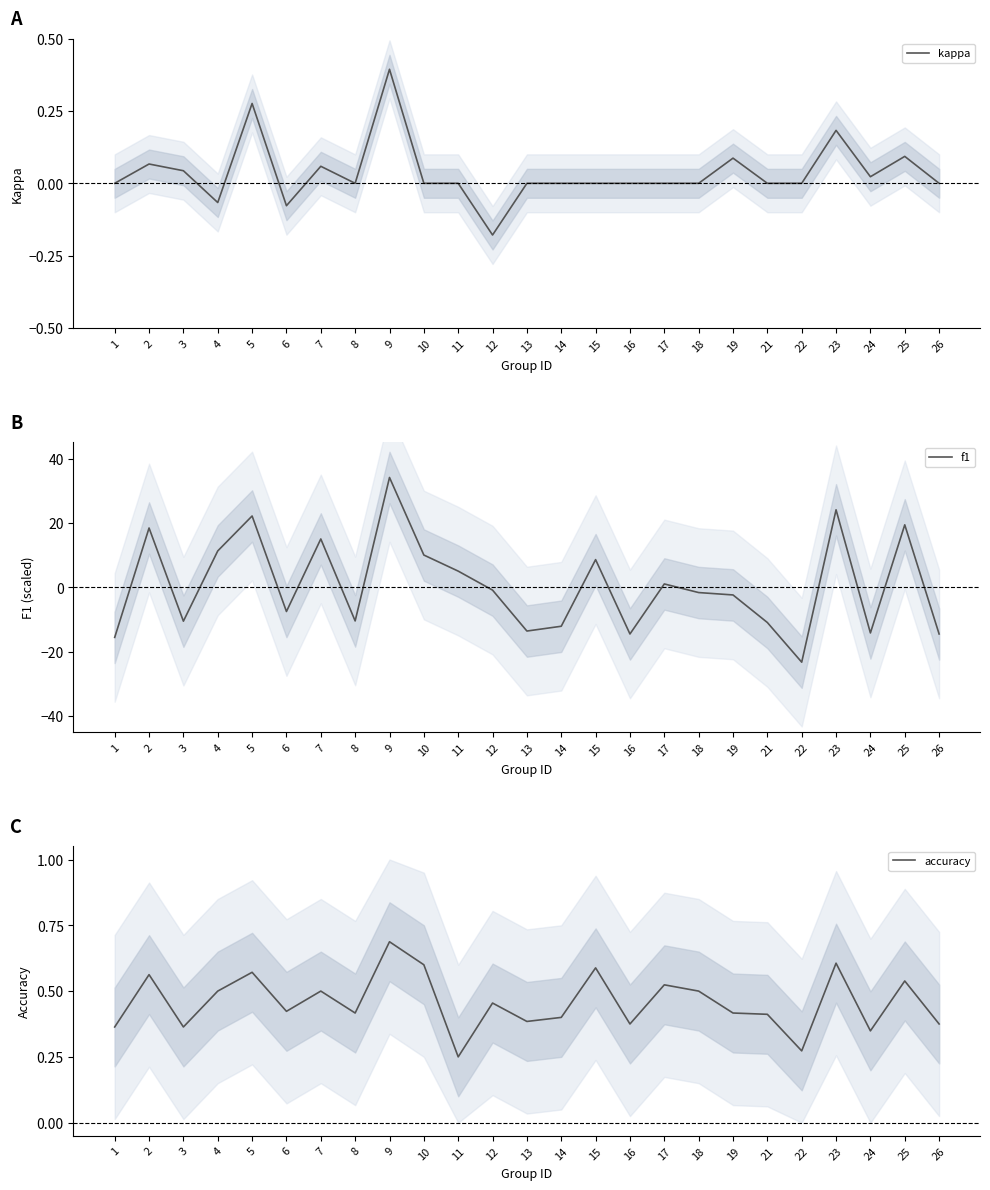

What is the sum of all accuracy values?

11.4